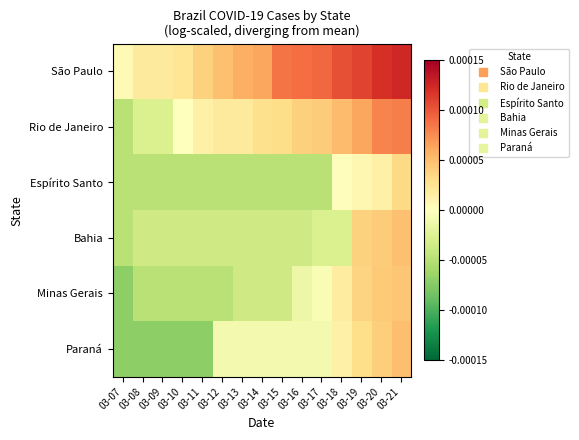

Between 03-21 and 03-13, which is larger?

03-21